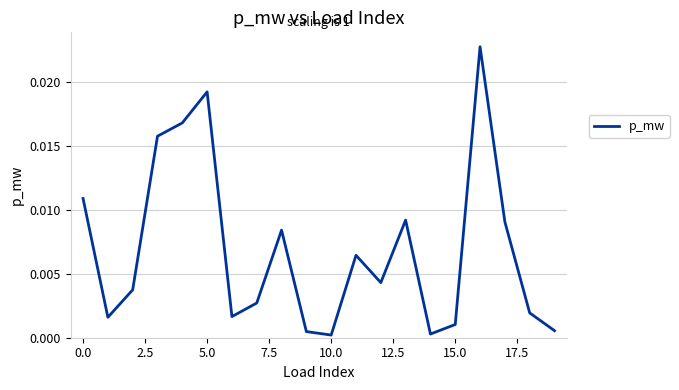

Is this an area chart (filled region under the line)?

No